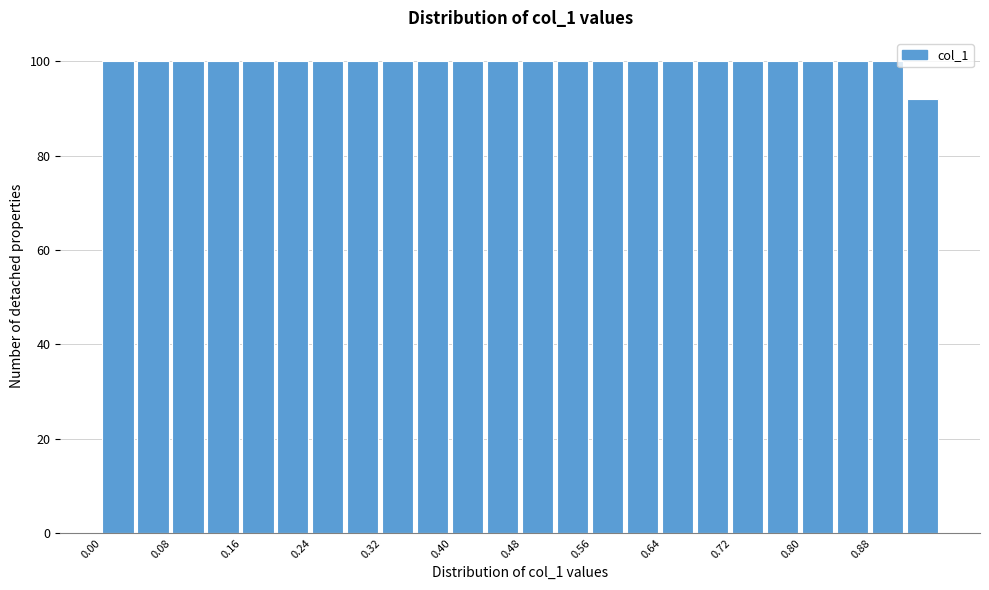

Reading left to right, transcribe this chart: for each bar, give the range it covers on the x-axis and its height. The values are not printed on the chart, so give them approximately, as read against the axis.

0.00 to 0.04: 100
0.04 to 0.08: 100
0.08 to 0.12: 100
0.12 to 0.16: 100
0.16 to 0.20: 100
0.20 to 0.24: 100
0.24 to 0.28: 100
0.28 to 0.32: 100
0.32 to 0.36: 100
0.36 to 0.40: 100
0.40 to 0.44: 100
0.44 to 0.48: 100
0.48 to 0.52: 100
0.52 to 0.56: 100
0.56 to 0.60: 100
0.60 to 0.64: 100
0.64 to 0.68: 100
0.68 to 0.72: 100
0.72 to 0.76: 100
0.76 to 0.80: 100
0.80 to 0.84: 100
0.84 to 0.88: 100
0.88 to 0.92: 100
0.92 to 0.96: 92